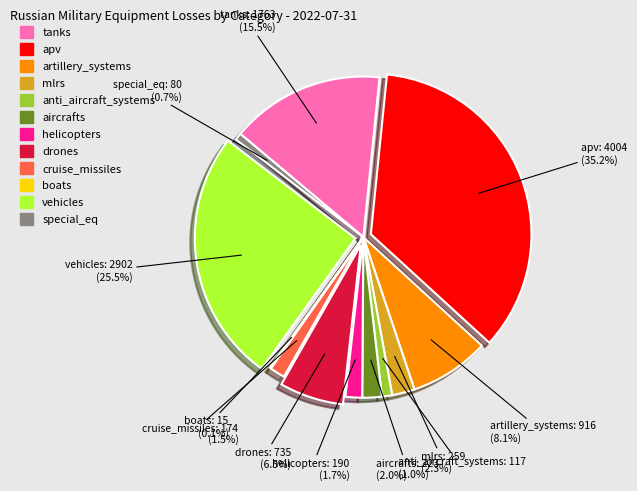

How much of the chart is everything except mlrs?

97.7%